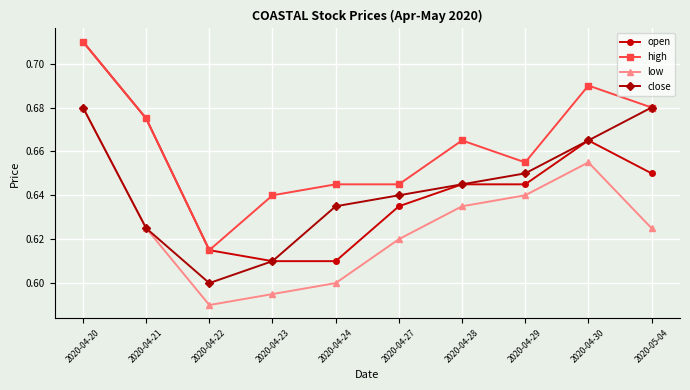

At which label does open reach its peak?

2020-04-20